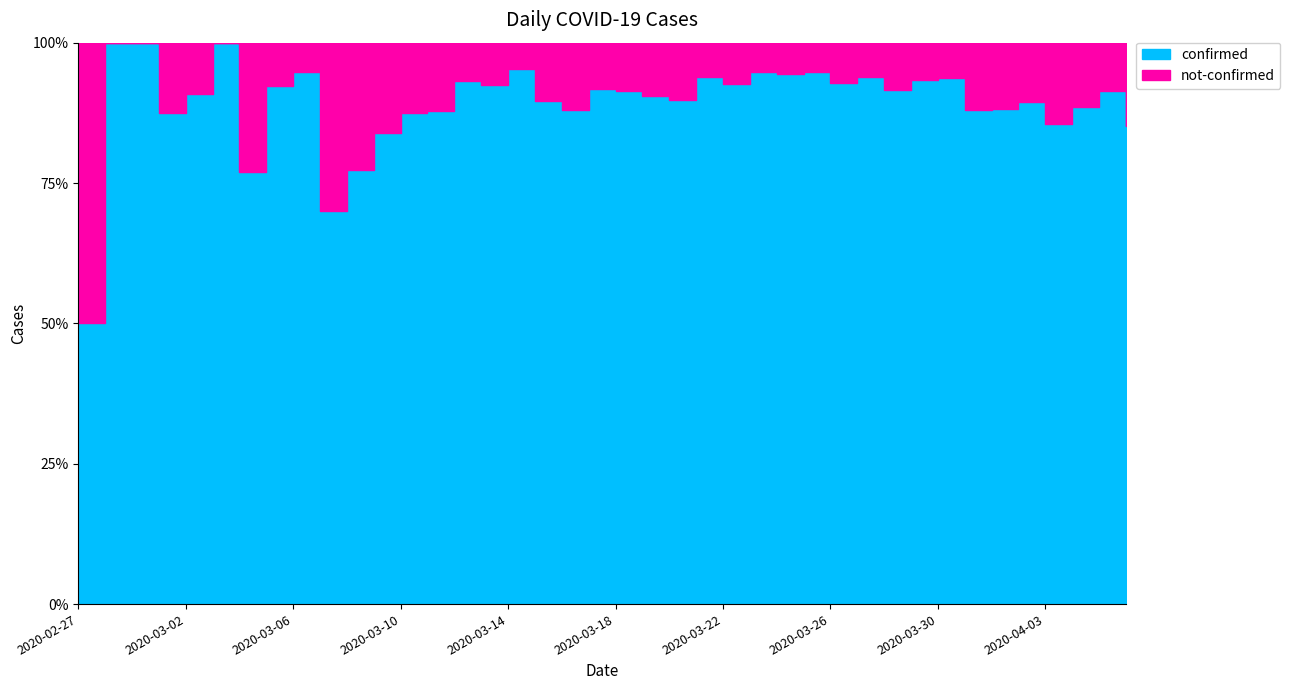

At which category does the chart reach its minimum across all series?

2020-02-28